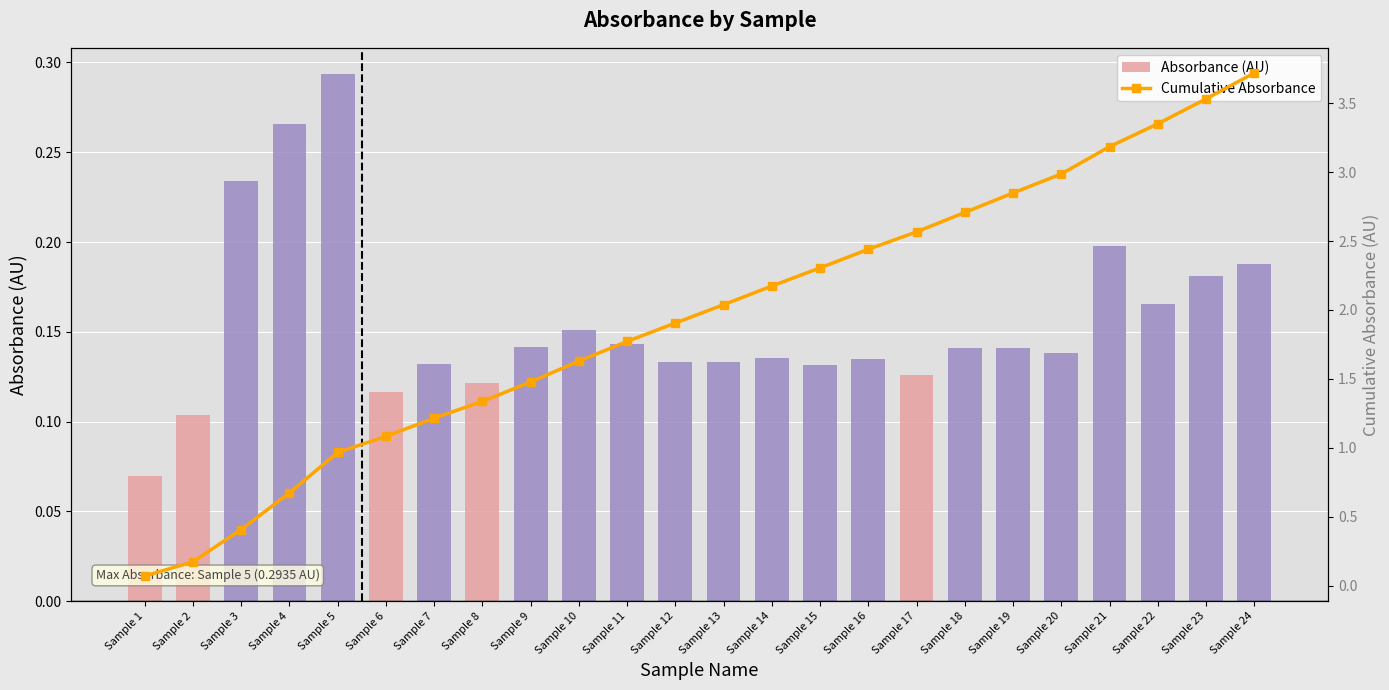

What is the difference between the highest and lowest values at Sample 10?

1.5